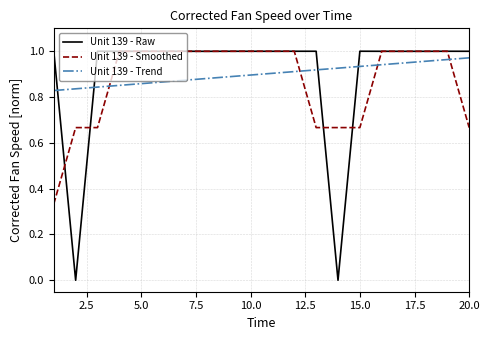

Which series has the largest range (max minus min)?

Unit 139 - Raw